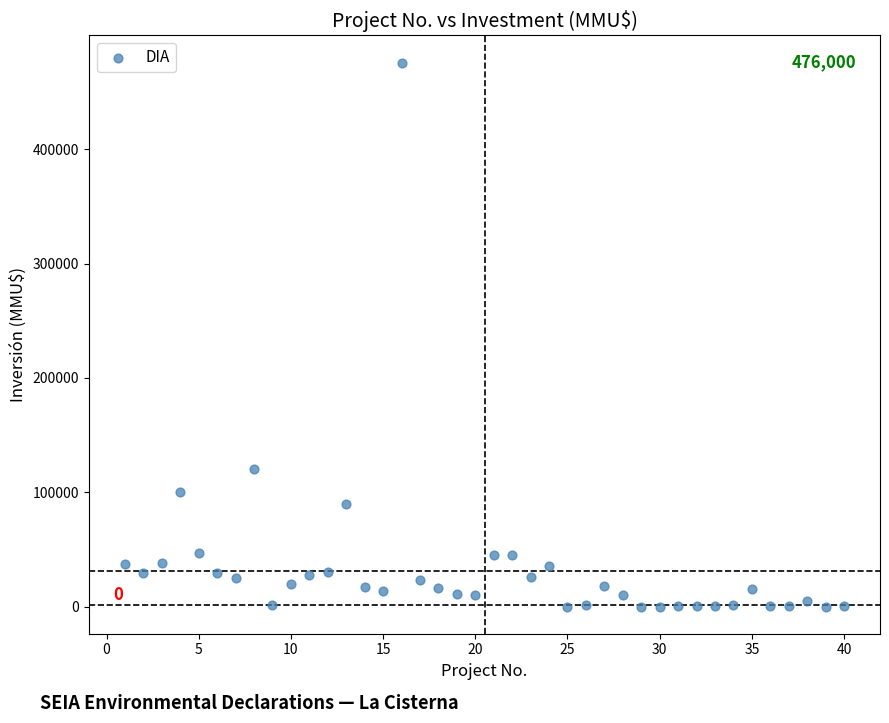

What is the range of Y values (max minus min)?

476000